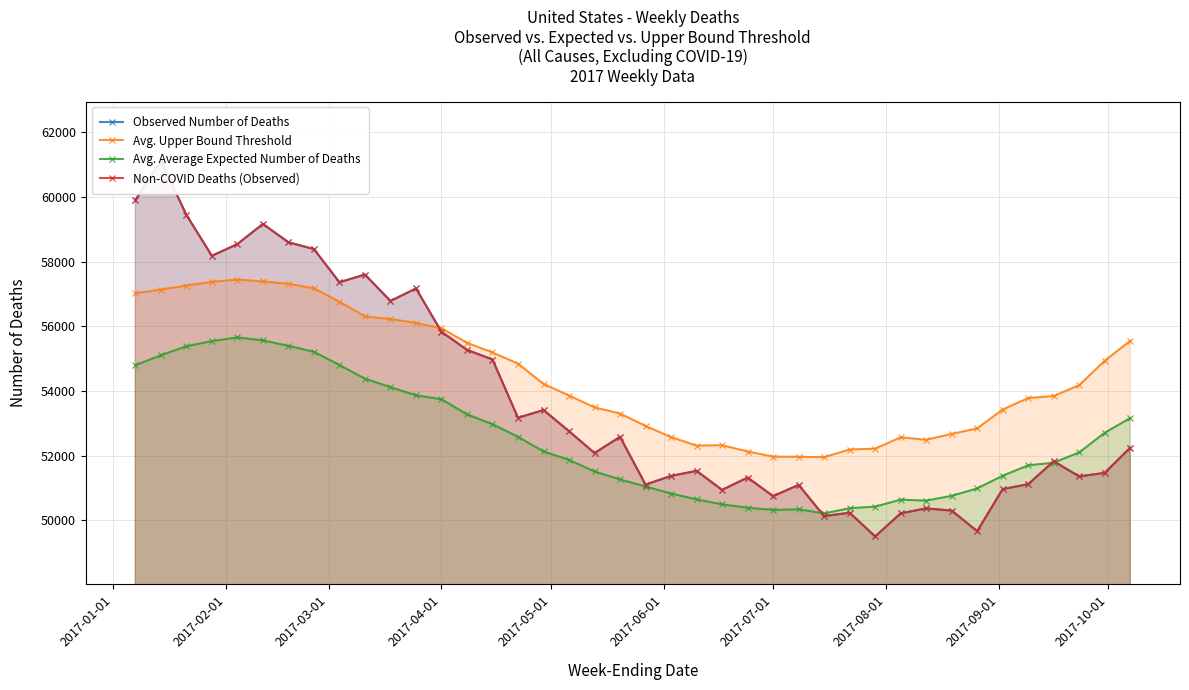

True or false: Avg. Average Expected Number of Deaths has more than 0 interior local peaks.

True